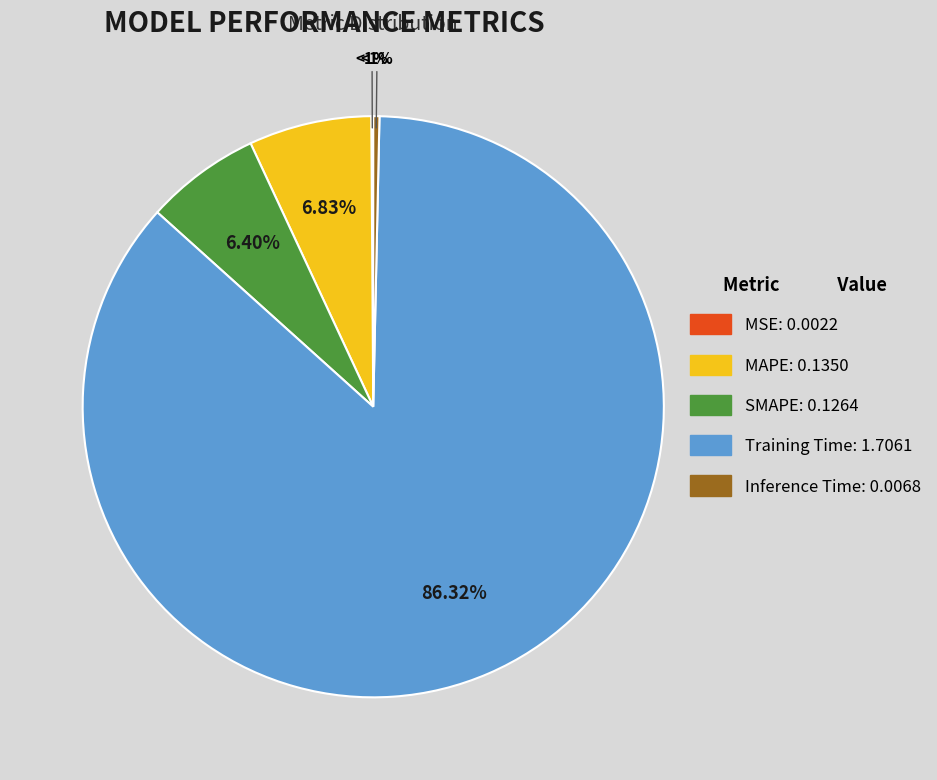

How many slices are in this pie chart?

5